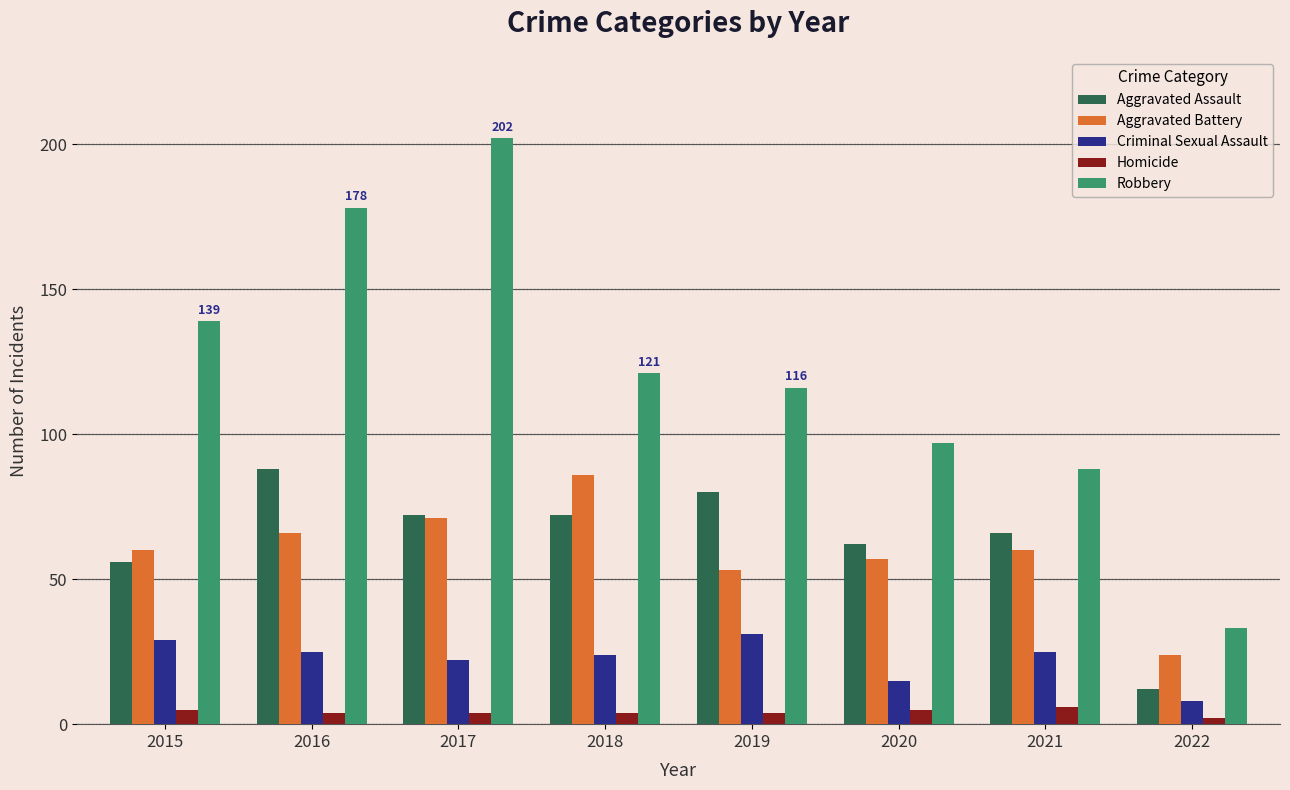

What is the difference between the highest and lowest values at 2021?

82